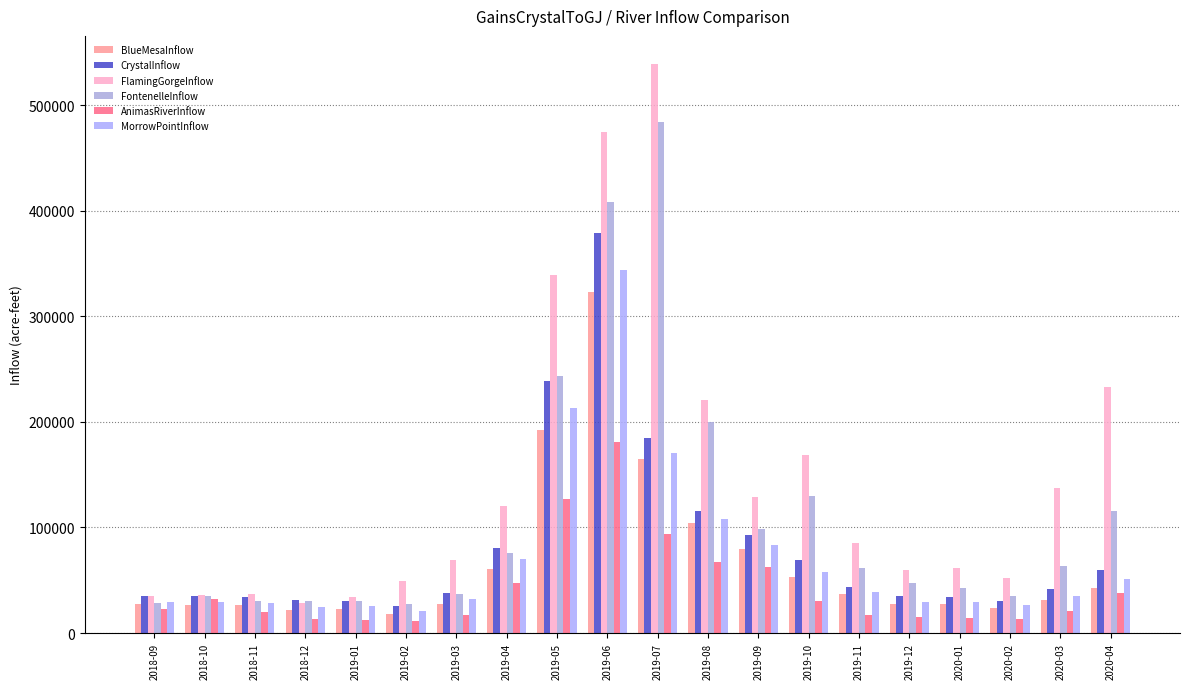

How many groups of bars are there?

20